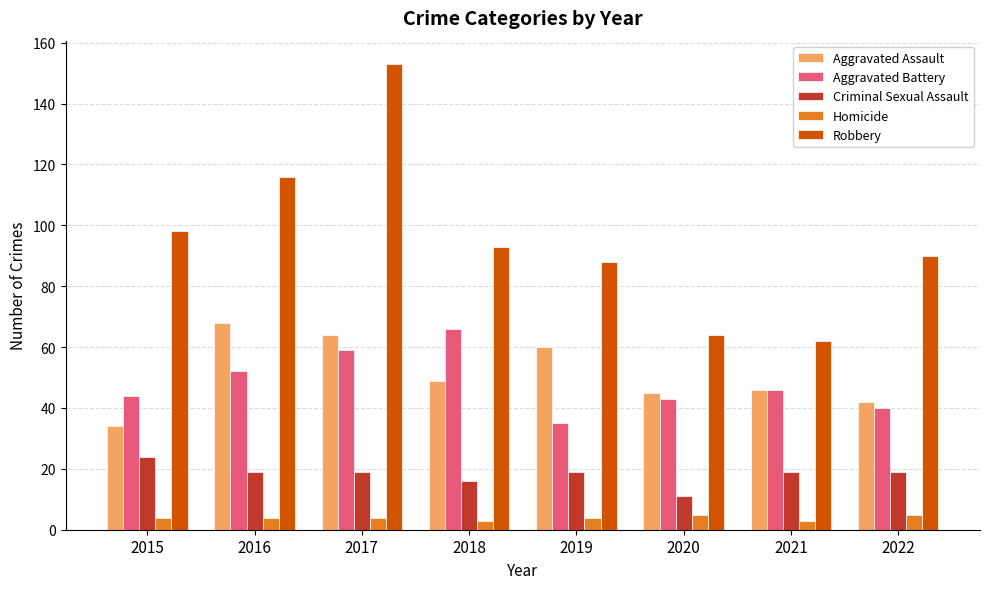

What is the difference between the maximum and minimum values in the Homicide series?

2